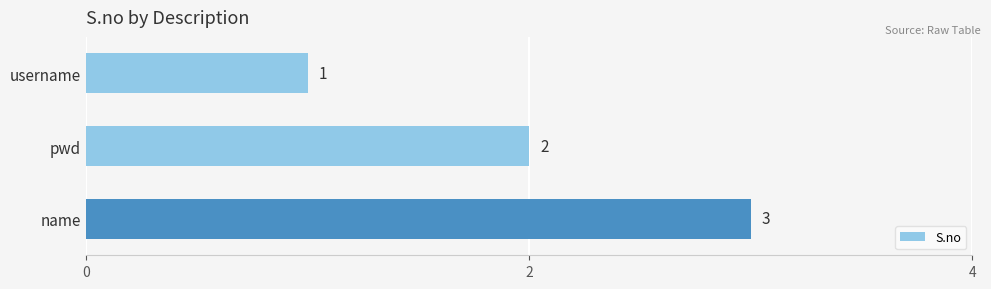

Is it true that the value at username is 1?

True